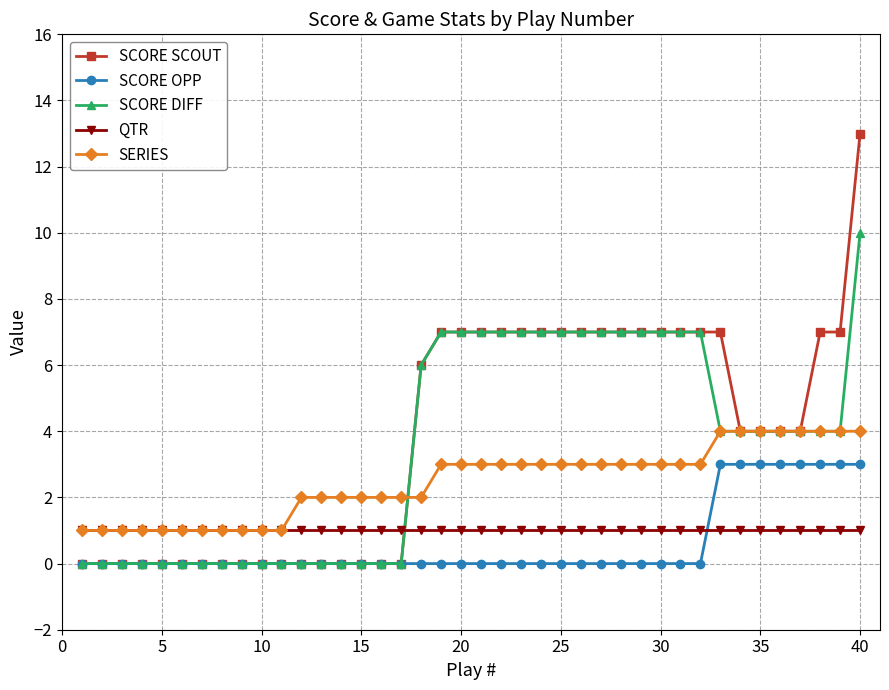

What is the greatest value displayed?

13